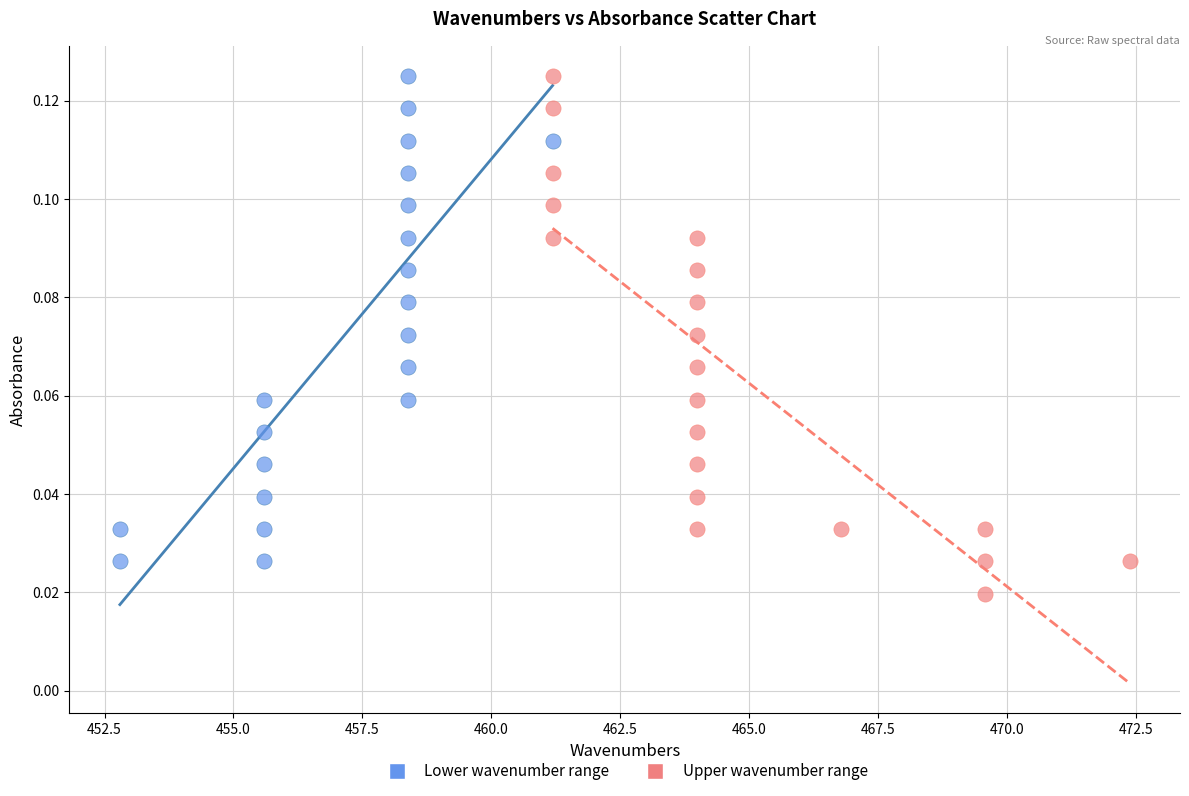

Which series reaches the minimum Y coordinate?

Upper wavenumber range